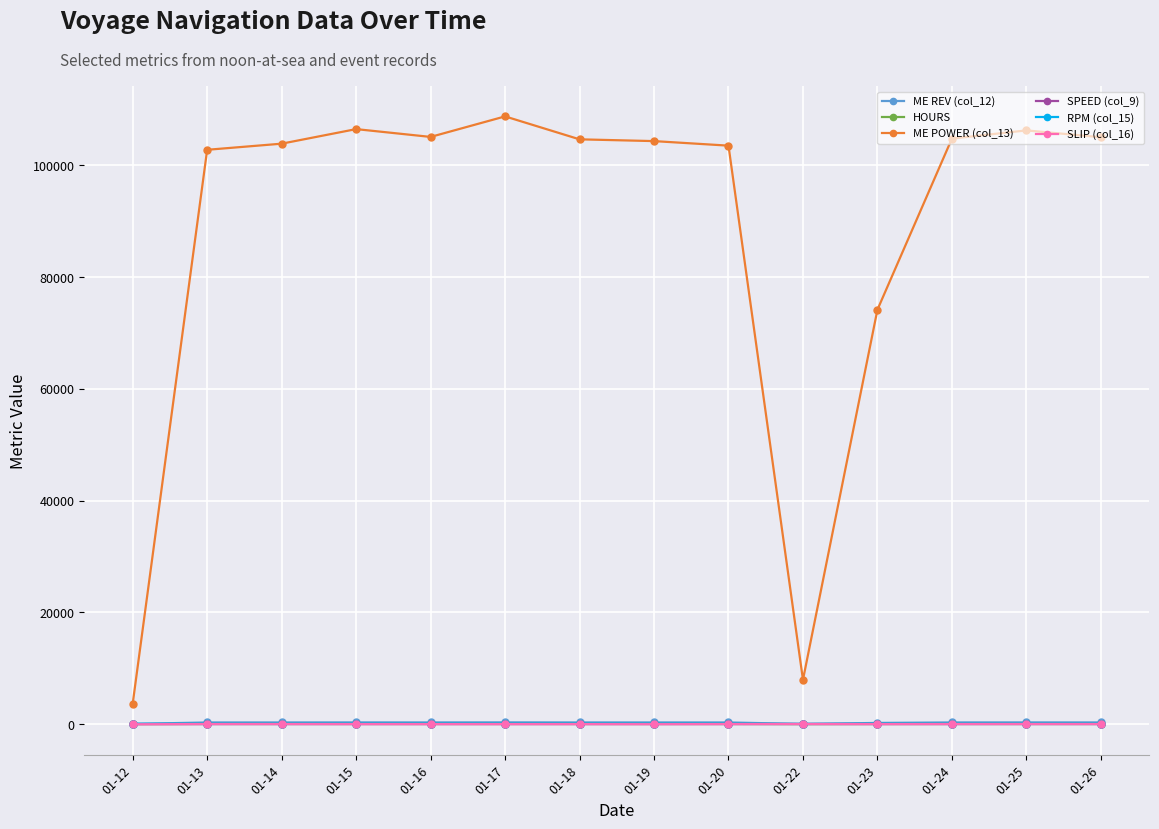

Does the chart display data point markers on the line(s)?

Yes